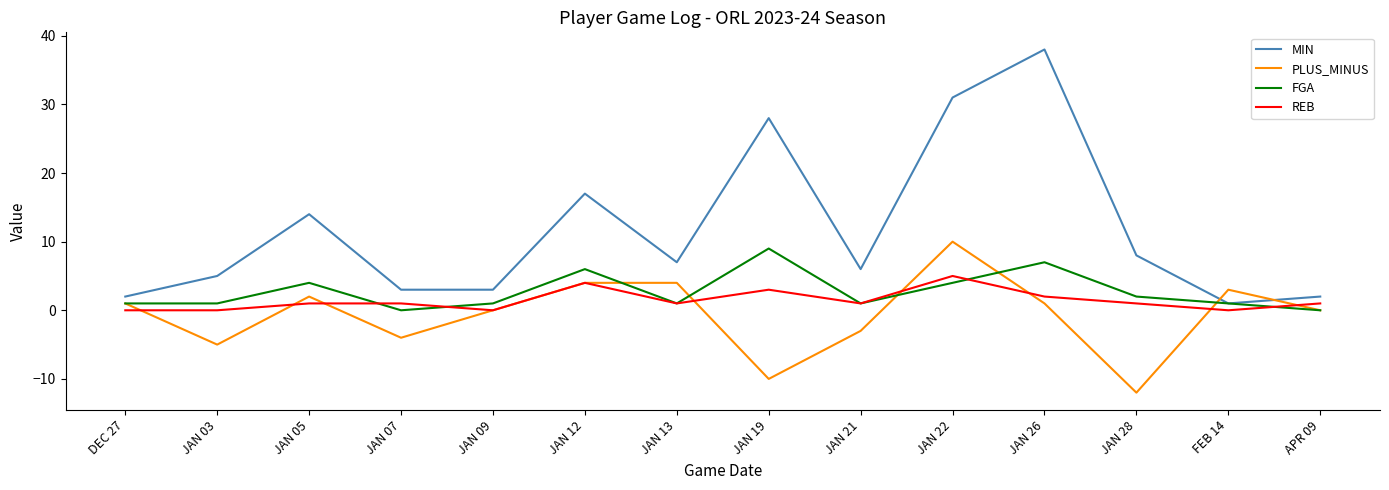

Reading left to right, list all the values displayed in this chart.

MIN: DEC 27=2	JAN 03=5	JAN 05=14	JAN 07=3	JAN 09=3	JAN 12=17	JAN 13=7	JAN 19=28	JAN 21=6	JAN 22=31	JAN 26=38	JAN 28=8	FEB 14=1	APR 09=2
PLUS_MINUS: DEC 27=1	JAN 03=-5	JAN 05=2	JAN 07=-4	JAN 09=0	JAN 12=4	JAN 13=4	JAN 19=-10	JAN 21=-3	JAN 22=10	JAN 26=1	JAN 28=-12	FEB 14=3	APR 09=0
FGA: DEC 27=1	JAN 03=1	JAN 05=4	JAN 07=0	JAN 09=1	JAN 12=6	JAN 13=1	JAN 19=9	JAN 21=1	JAN 22=4	JAN 26=7	JAN 28=2	FEB 14=1	APR 09=0
REB: DEC 27=0	JAN 03=0	JAN 05=1	JAN 07=1	JAN 09=0	JAN 12=4	JAN 13=1	JAN 19=3	JAN 21=1	JAN 22=5	JAN 26=2	JAN 28=1	FEB 14=0	APR 09=1